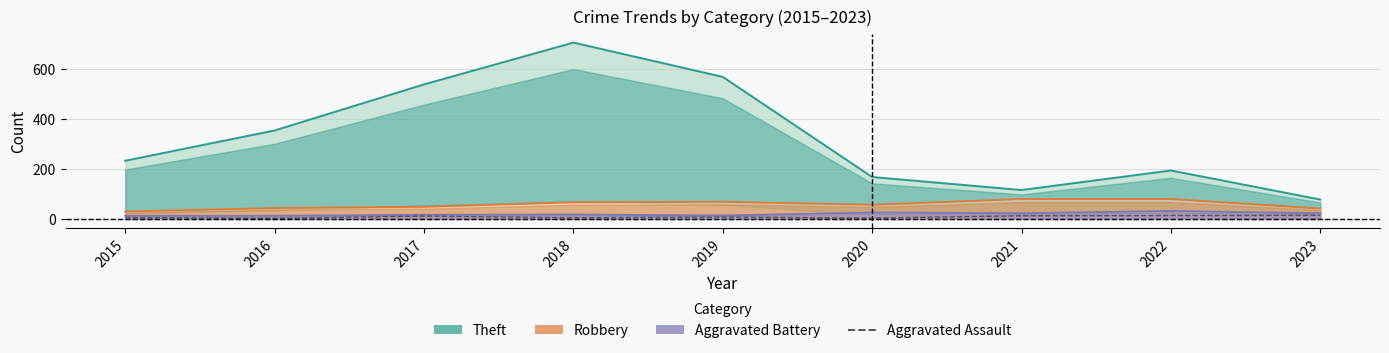

How many data points are less than 8?

4